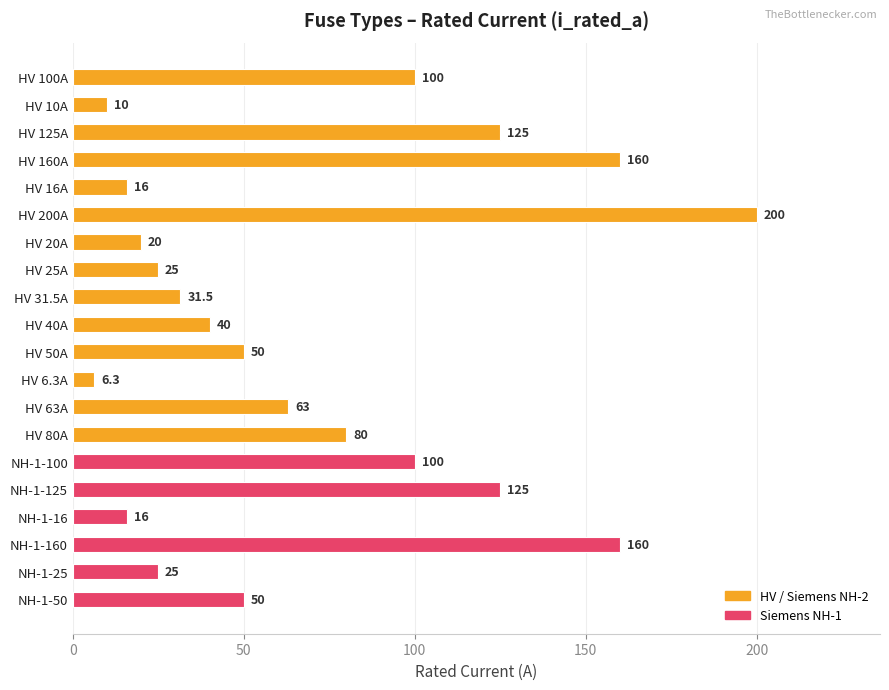

What position from the bottom is HV 10A?

19